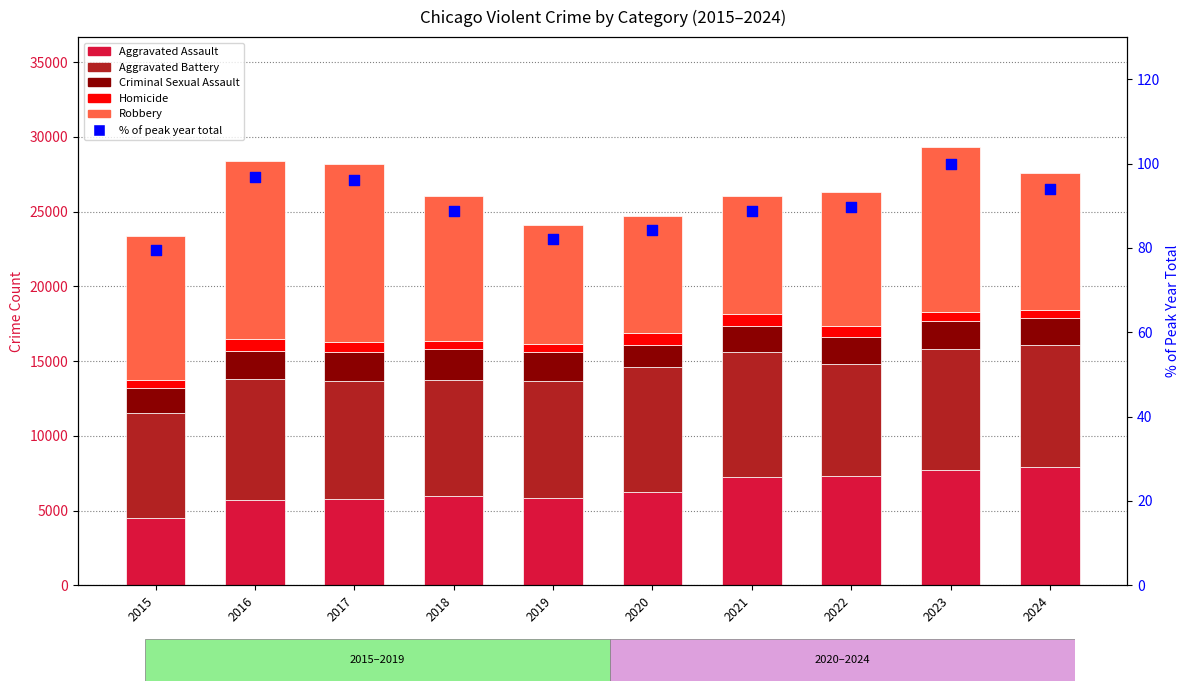

Which series reaches the maximum Y coordinate?

Robbery